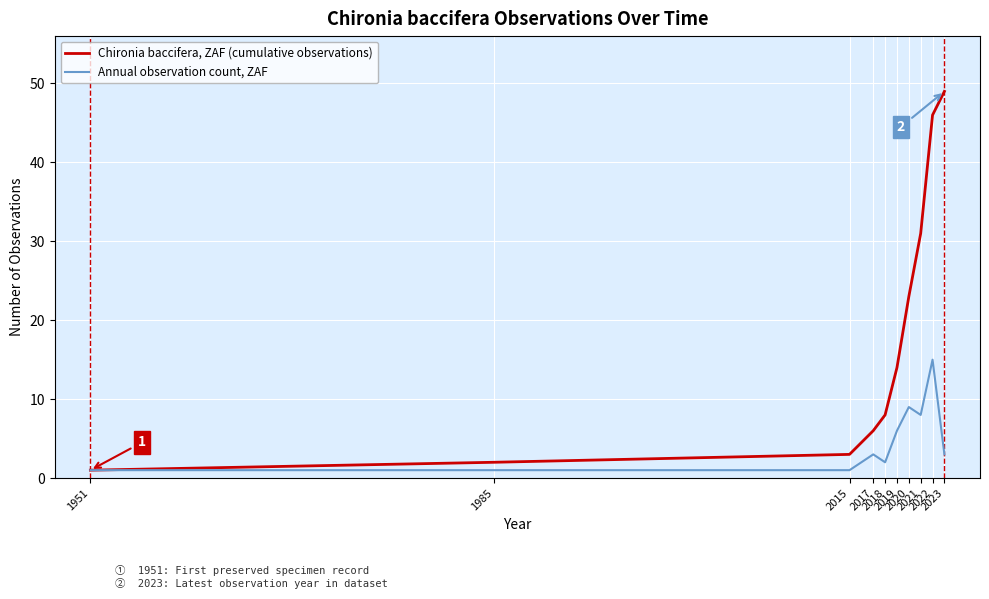

Count the number of data series in this chart.

2